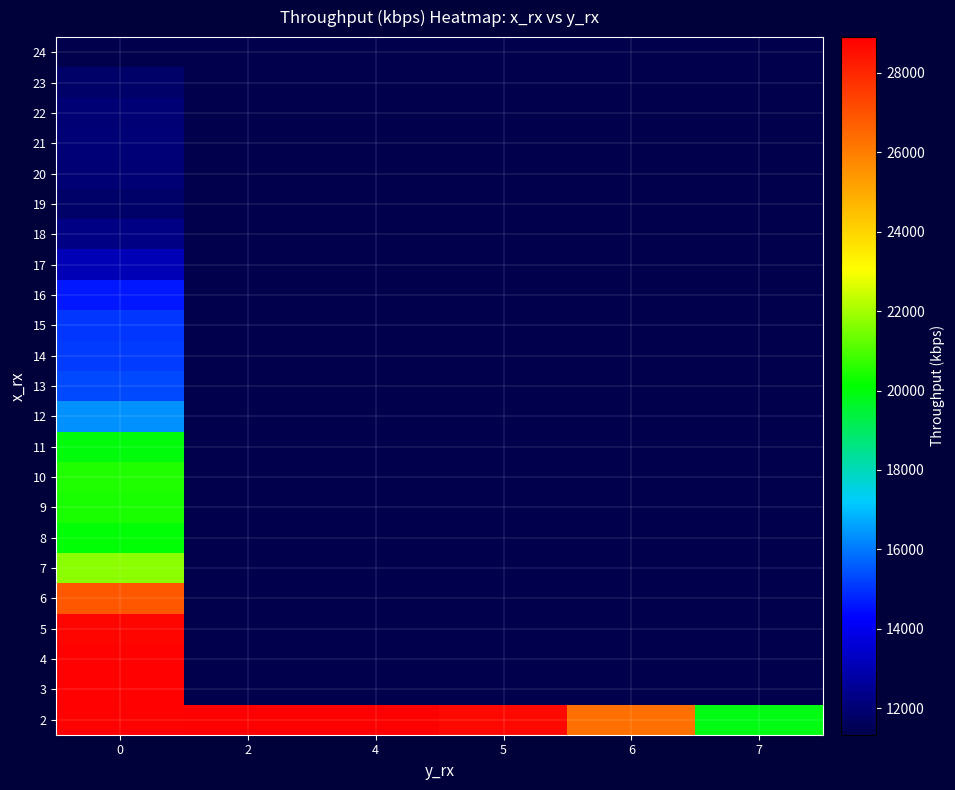

Reading left to right, transcribe all the data shown in this chart.

row_0: 28835.5	28866.9	28896.0	28665.3	26304.3	19889.0
row_1: 28813.1	11336.6	11336.6	11336.6	11336.6	11336.6
row_2: 28822.1	11336.6	11336.6	11336.6	11336.6	11336.6
row_3: 28734.7	11336.6	11336.6	11336.6	11336.6	11336.6
row_4: 26877.8	11336.6	11336.6	11336.6	11336.6	11336.6
row_5: 21710.1	11336.6	11336.6	11336.6	11336.6	11336.6
row_6: 20052.5	11336.6	11336.6	11336.6	11336.6	11336.6
row_7: 20419.8	11336.6	11336.6	11336.6	11336.6	11336.6
row_8: 20475.8	11336.6	11336.6	11336.6	11336.6	11336.6
row_9: 20009.9	11336.6	11336.6	11336.6	11336.6	11336.6
row_10: 16376.6	11336.6	11336.6	11336.6	11336.6	11336.6
row_11: 15323.8	11336.6	11336.6	11336.6	11336.6	11336.6
row_12: 15135.7	11336.6	11336.6	11336.6	11336.6	11336.6
row_13: 15061.8	11336.6	11336.6	11336.6	11336.6	11336.6
row_14: 14627.2	11336.6	11336.6	11336.6	11336.6	11336.6
row_15: 13099.5	11336.6	11336.6	11336.6	11336.6	11336.6
row_16: 12275.2	11336.6	11336.6	11336.6	11336.6	11336.6
row_17: 11849.6	11336.6	11336.6	11336.6	11336.6	11336.6
row_18: 12022.1	11336.6	11336.6	11336.6	11336.6	11336.6
row_19: 12028.8	11336.6	11336.6	11336.6	11336.6	11336.6
row_20: 11995.2	11336.6	11336.6	11336.6	11336.6	11336.6
row_21: 11825.0	11336.6	11336.6	11336.6	11336.6	11336.6
row_22: 11336.6	11336.6	11336.6	11336.6	11336.6	11336.6